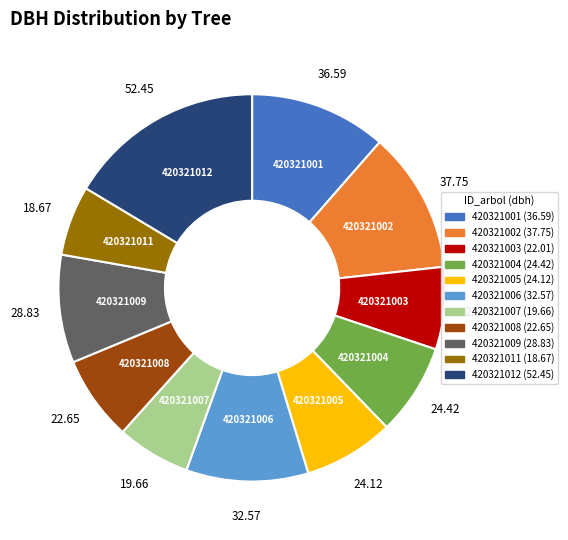

The 420321008 slice represents 7% of the pie. True or false?

True